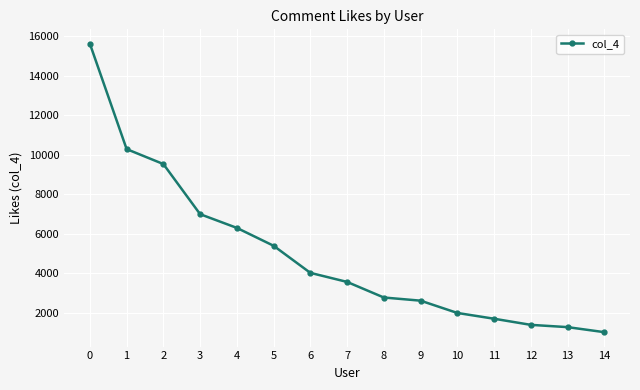

Approximately how many times larger is the value at 1 compared to 8?

3.7